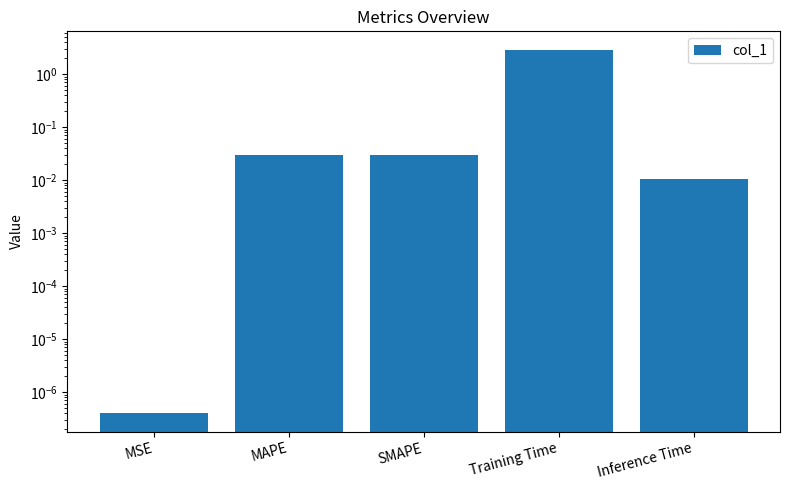

Count the number of data series in this chart.

1